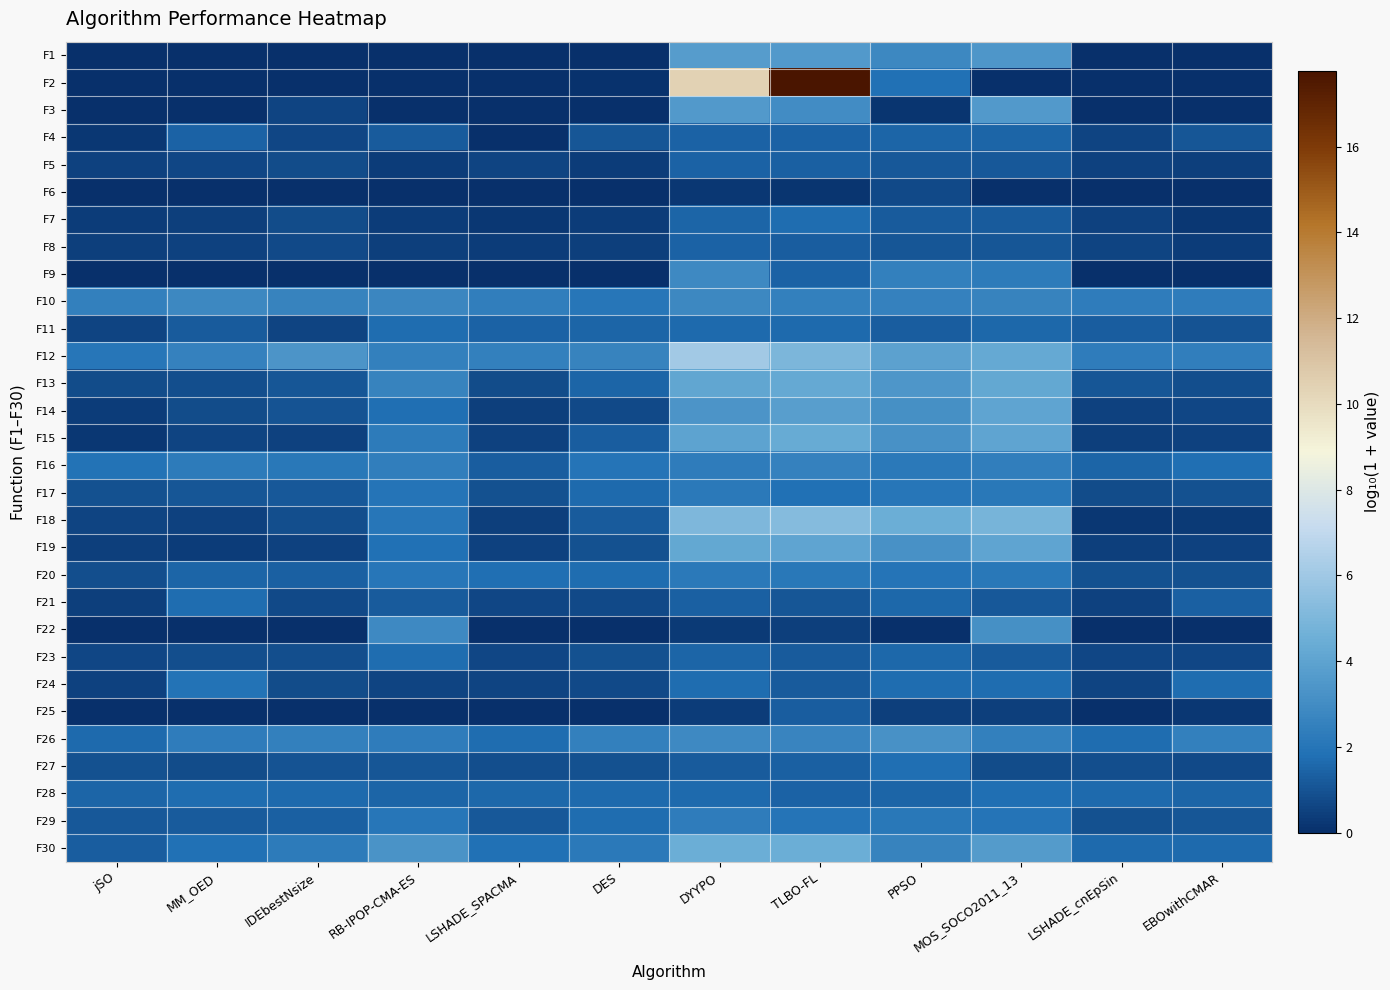

Which series has the largest range (max minus min)?

F2